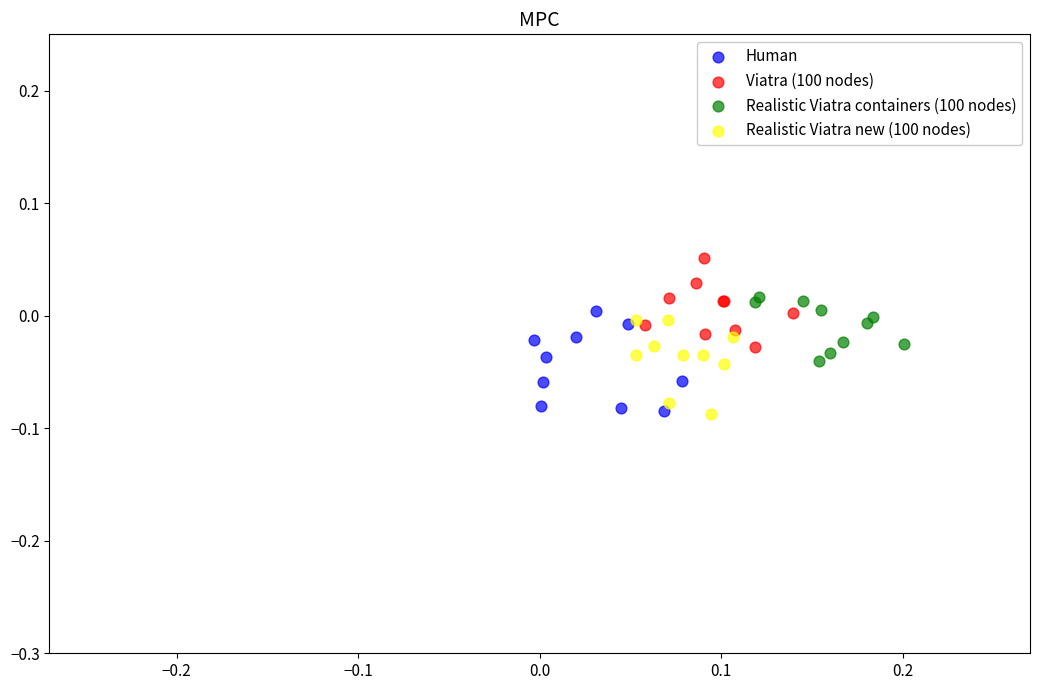

Which series contains the highest Y value?

Viatra (100 nodes)